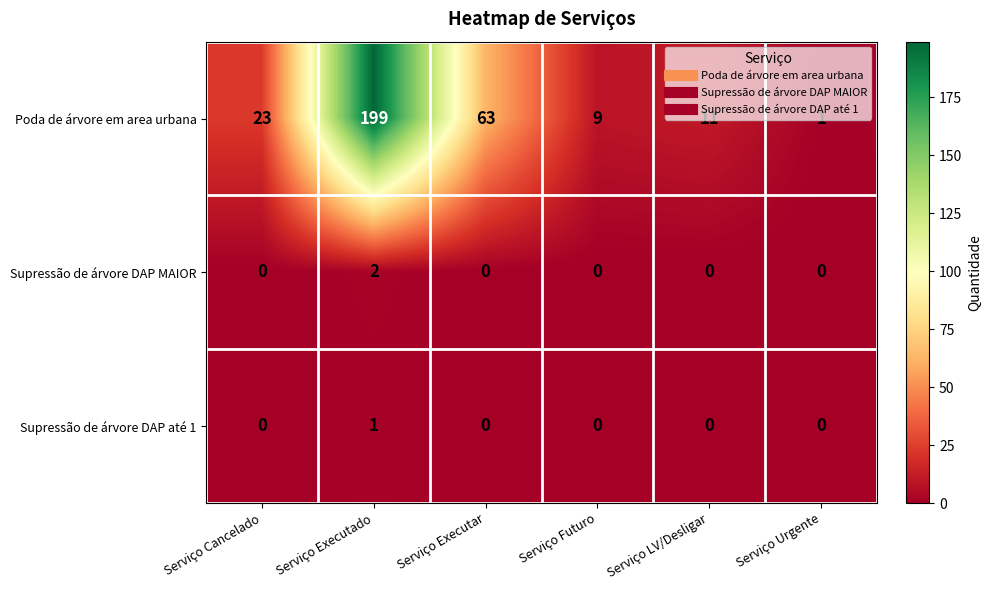

What is the average value of the Poda de árvore em area urbana series?

51